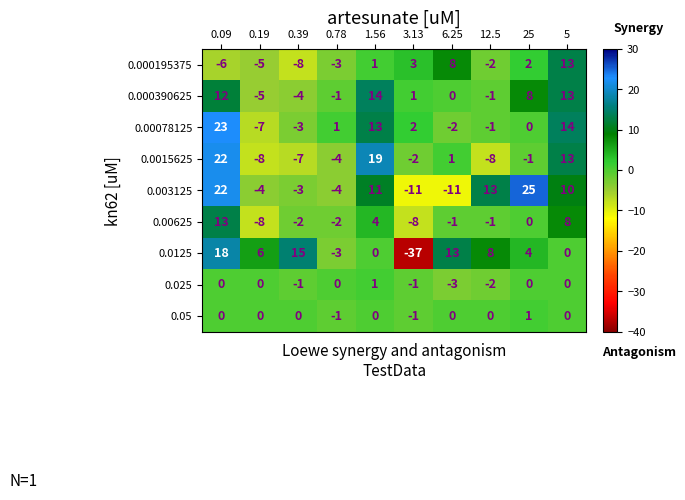

What is the difference between the second highest and second lowest values in the 0.0125 series?

18